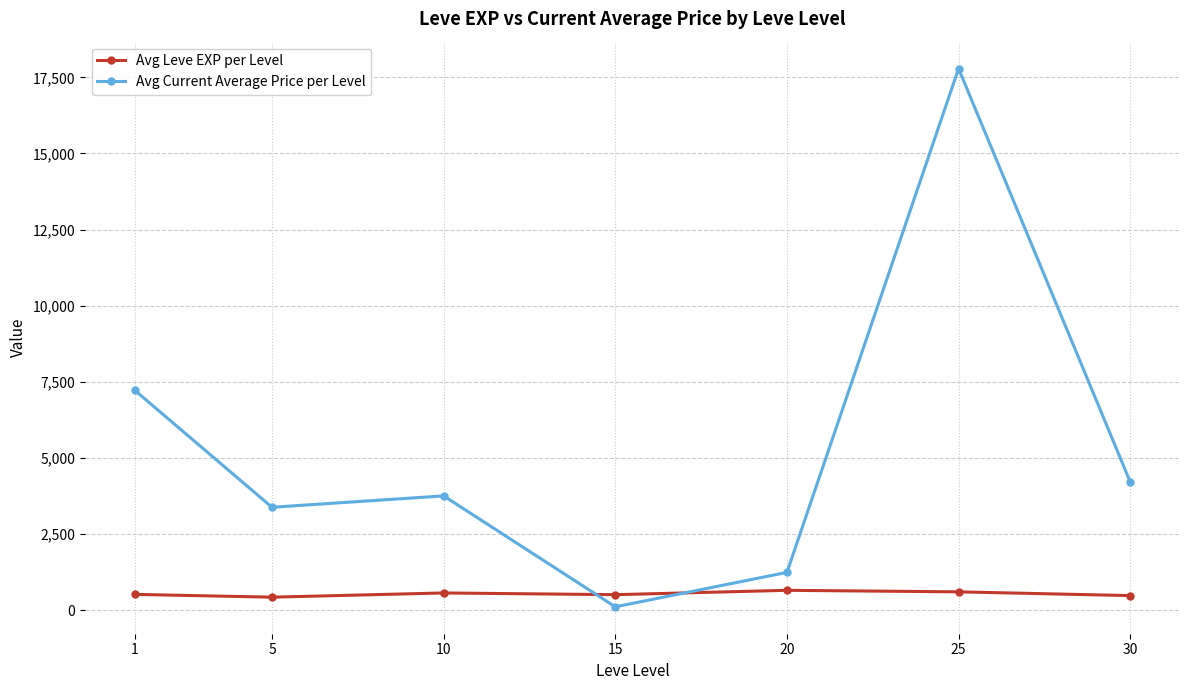

Which series changed the most between 20 and 30?

Avg Current Average Price per Level